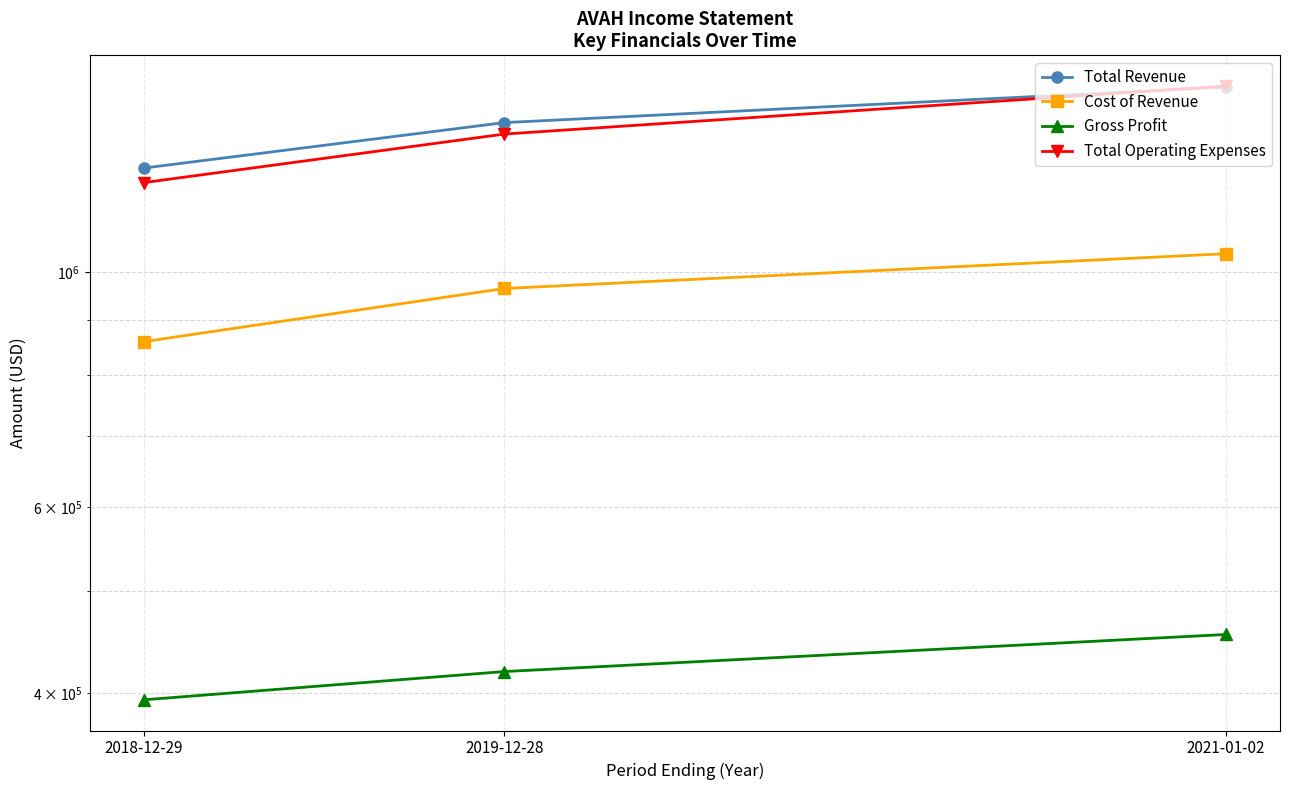

Rank the series at 2021-01-02 from lowest to highest value.

Gross Profit, Cost of Revenue, Total Revenue, Total Operating Expenses